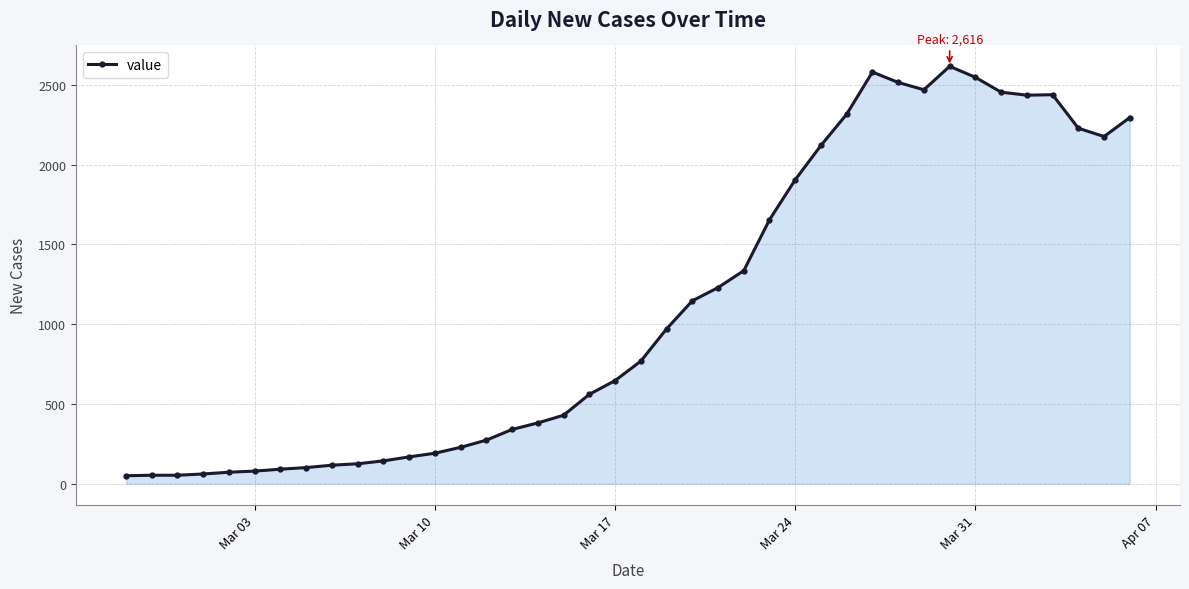

What is the sum of all values?

44356